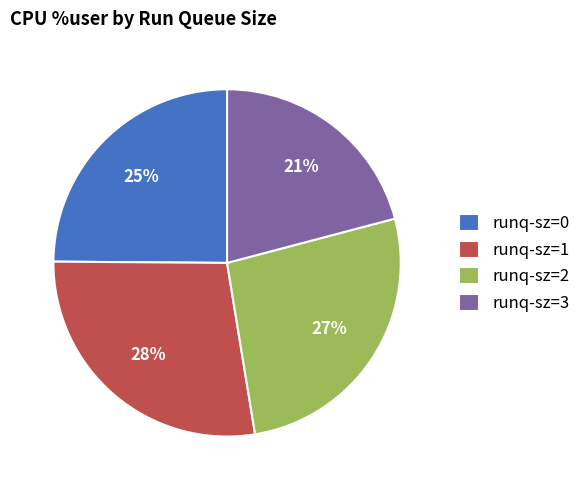

To the nearest percent, what is the difference between the largest and smallest slice percentages?

7%